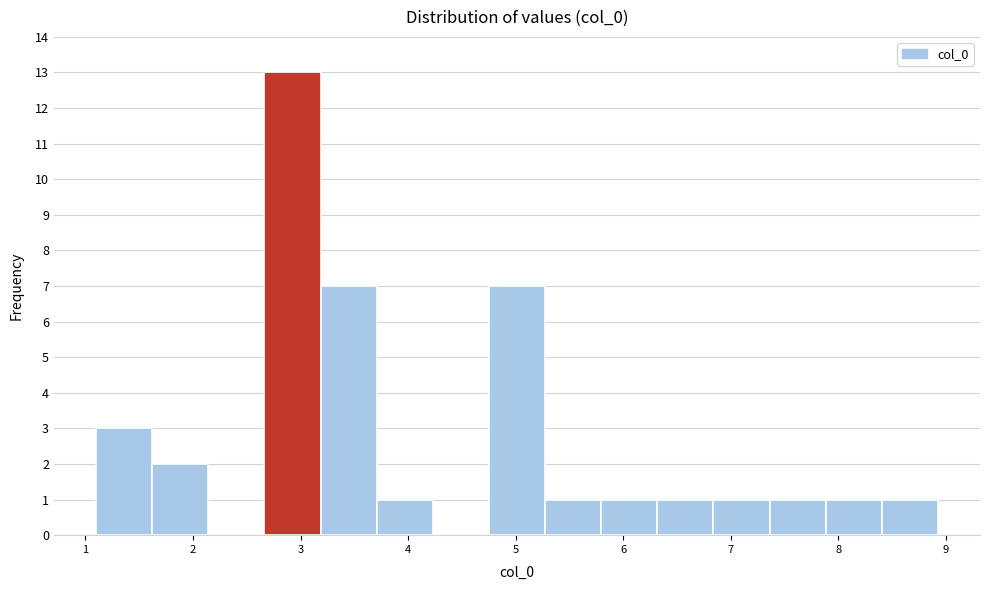

Which range on the x-axis has the tallest bar?

2.7 to 3.2